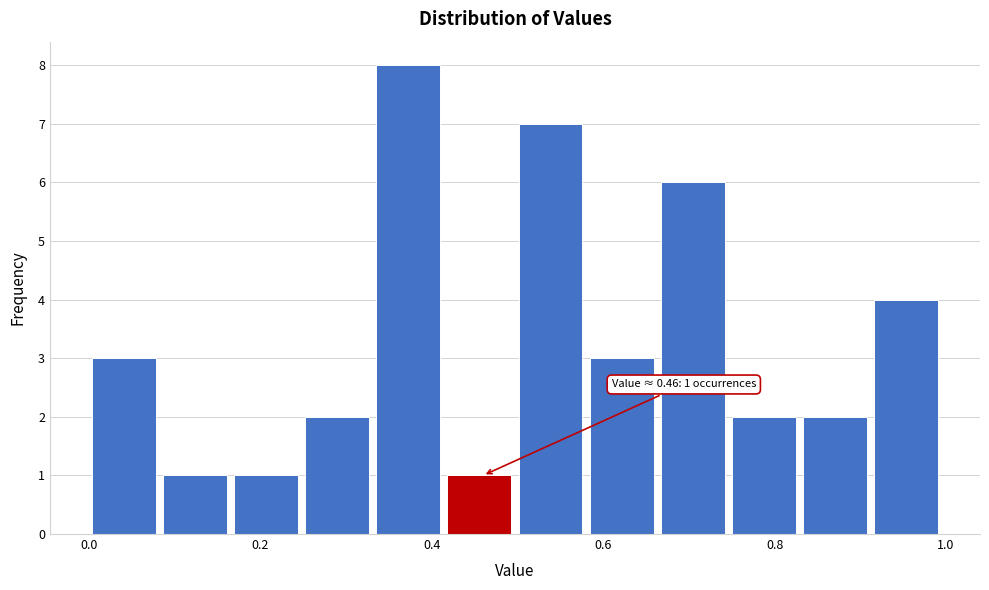

Which range on the x-axis has the tallest bar?

0.34 to 0.42